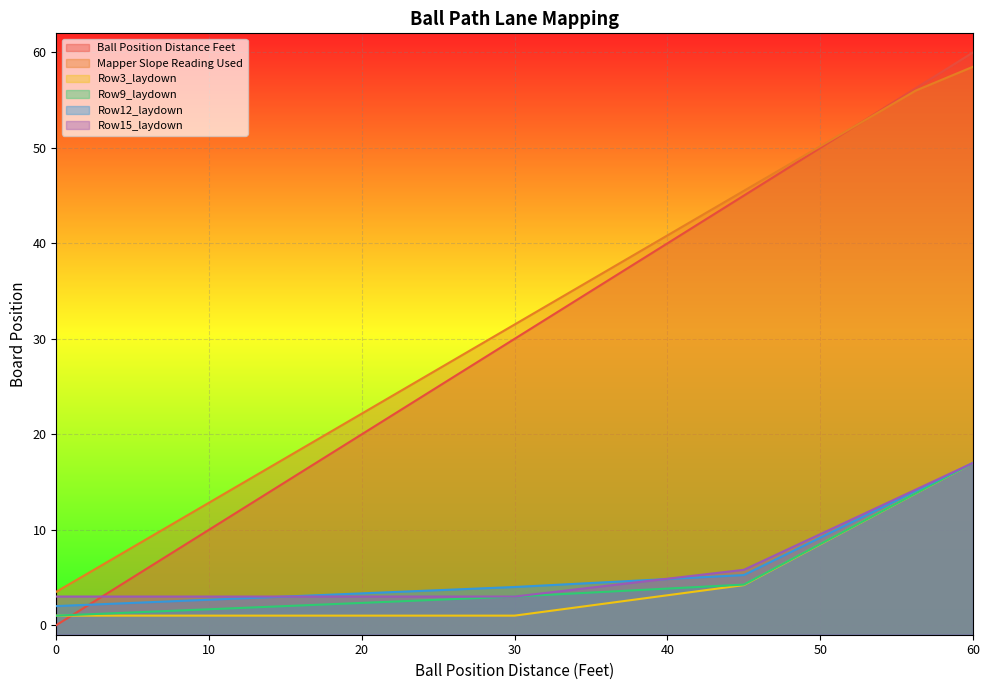

True or false: Row9_laydown has a value of 1.6 at 0.

False